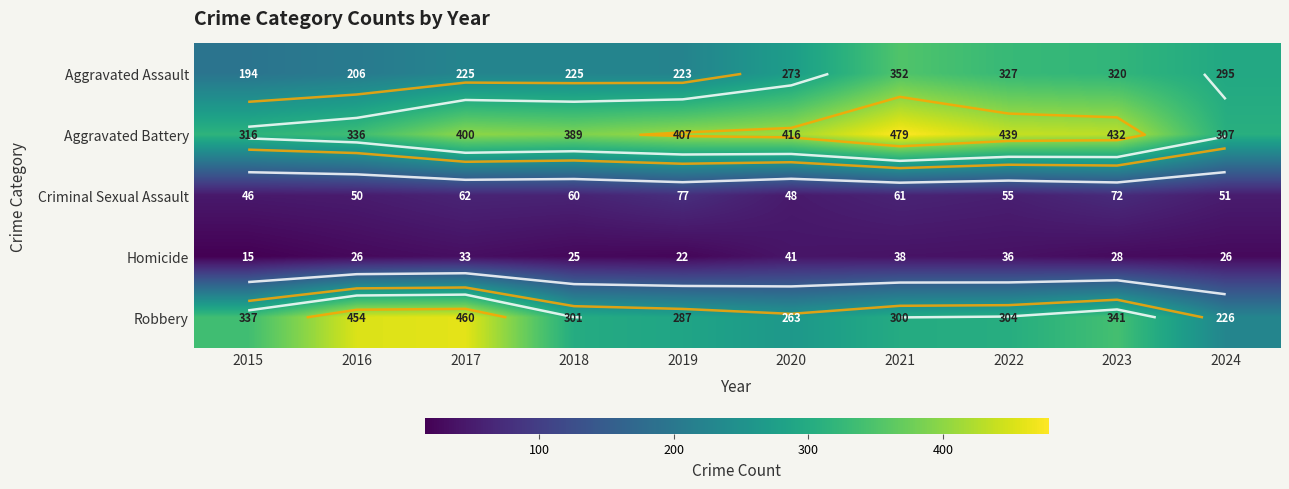

Rank the series by their maximum value, from lowest to highest.

Homicide, Criminal Sexual Assault, Aggravated Assault, Robbery, Aggravated Battery